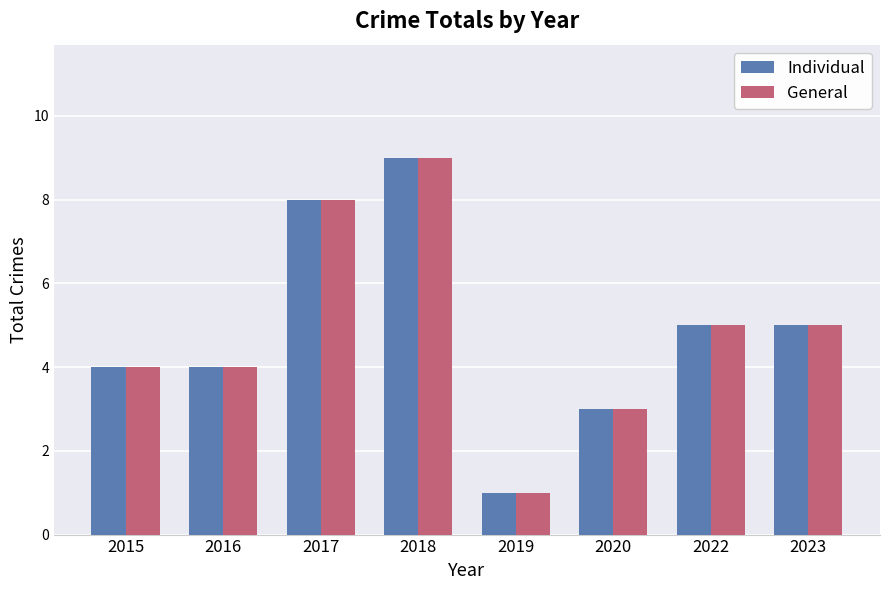

What is the difference between the maximum and minimum values in the General series?

8